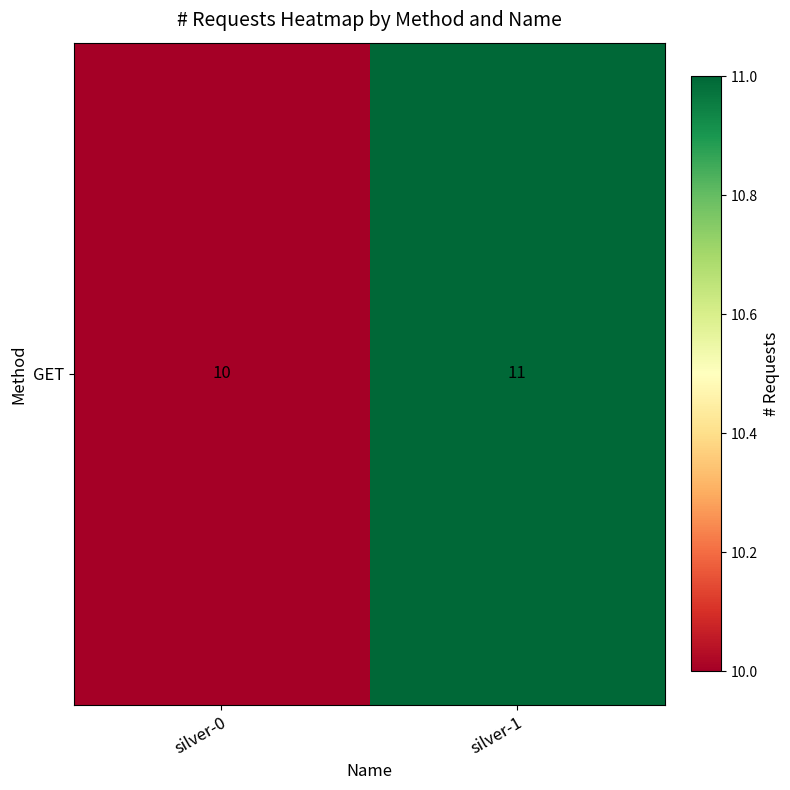

What is the difference between the values at silver-0 and silver-1?

1